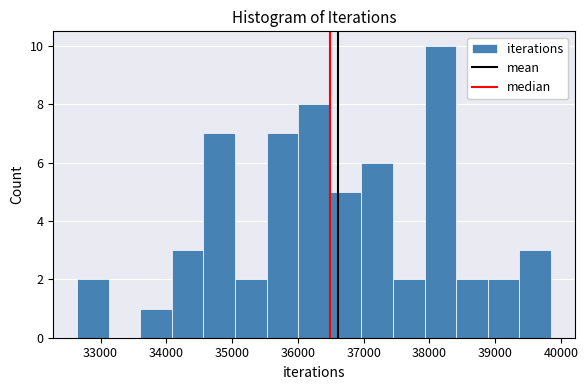

Reading left to right, transcribe this chart: for each bar, give the range it covers on the x-axis and its height. Neither the bar edges nor the heights are printed on the chart, so give them approximately, as read against the axes.

32600 to 33100: 2
33100 to 33600: 0
33600 to 34100: 1
34100 to 34600: 3
34600 to 35000: 7
35000 to 35500: 2
35500 to 36000: 7
36000 to 36500: 8
36500 to 37000: 5
37000 to 37400: 6
37400 to 37900: 2
37900 to 38400: 10
38400 to 38900: 2
38900 to 39400: 2
39400 to 39800: 3